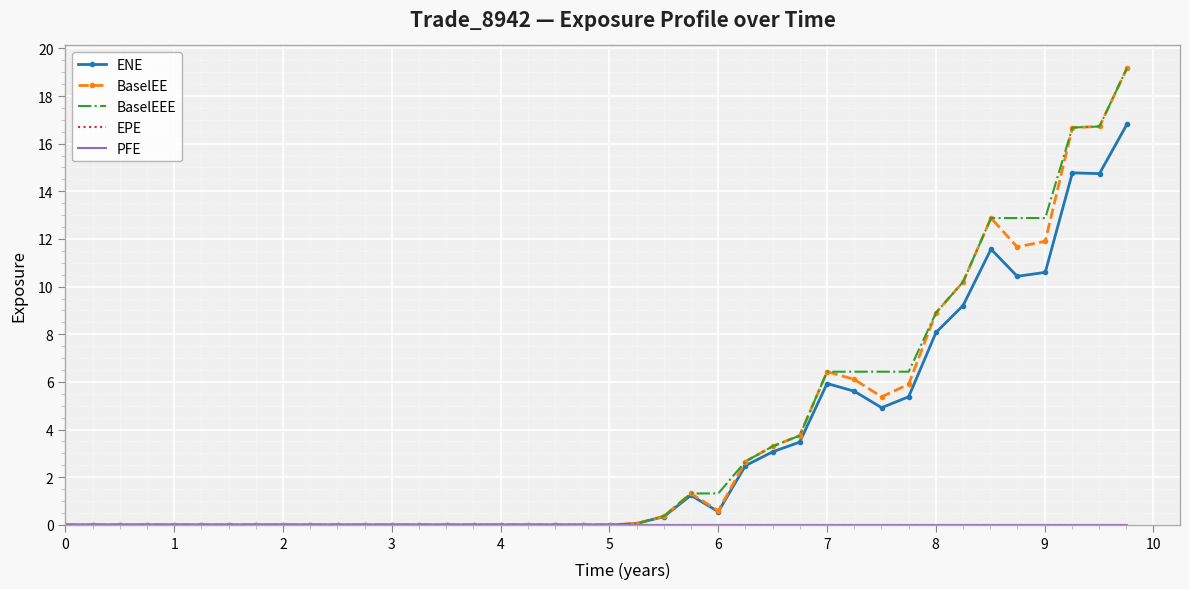

What is the sum of all BaselEEE values?

148.8